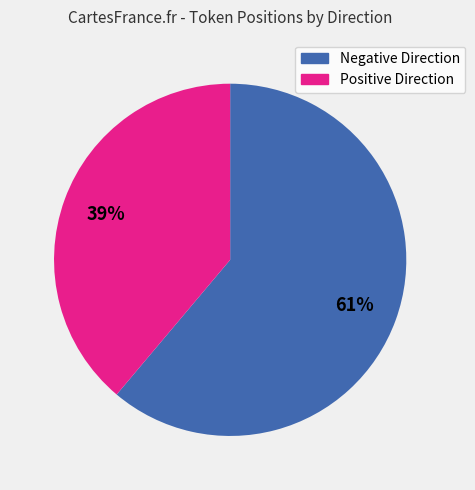

Does any single category account for the majority?

Yes